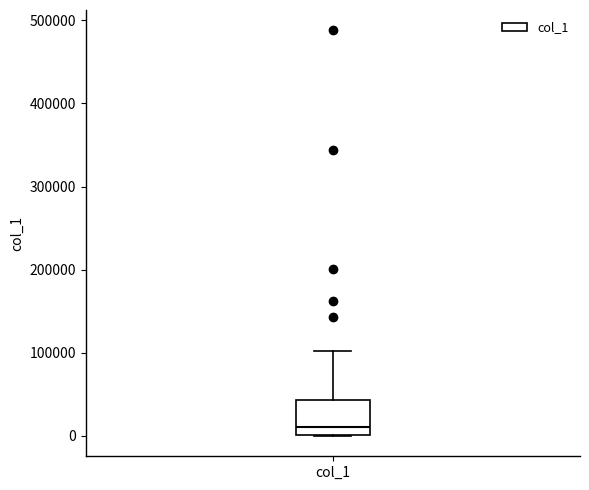

Read this box plot against the y-axis: the position of the median line, the range covered by the box, and the ends of both whiskers. The values are not printed on the chart, so give them approximately, as read against the axis.

median 10000, box 0 to 40000, whiskers 0 to 100000